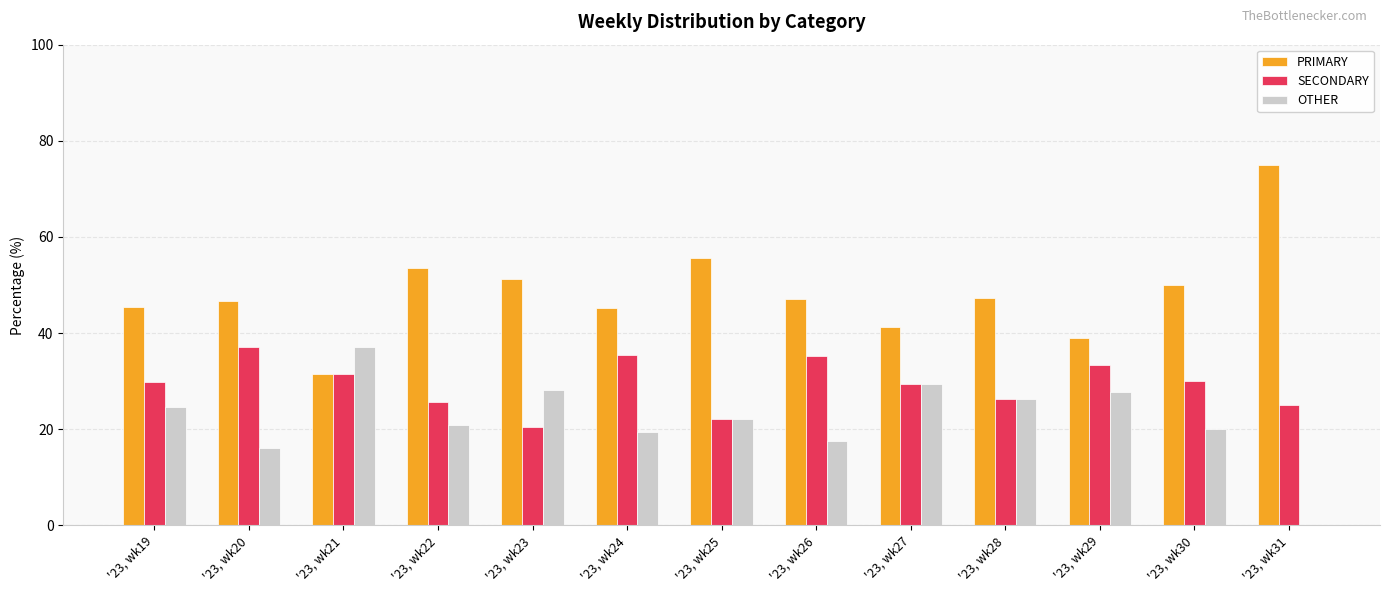

Is the value of OTHER at '23, wk19 greater than the value of PRIMARY at '23, wk31?

No